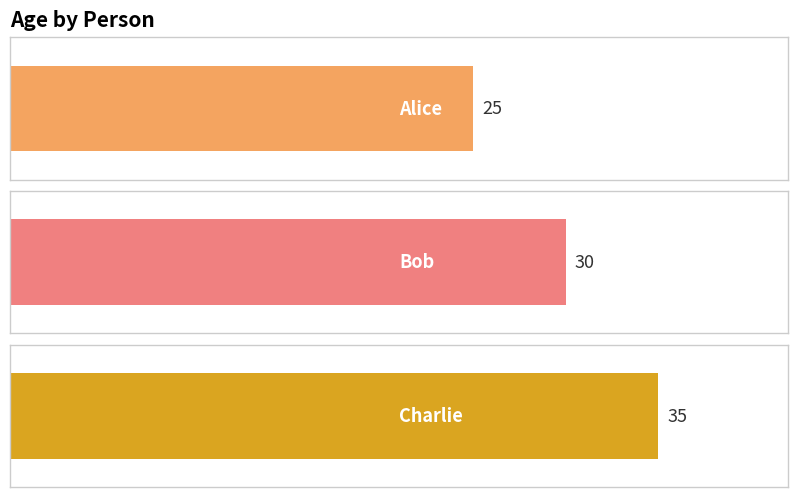

The chart shows a value of 35 at Charlie. True or false?

True